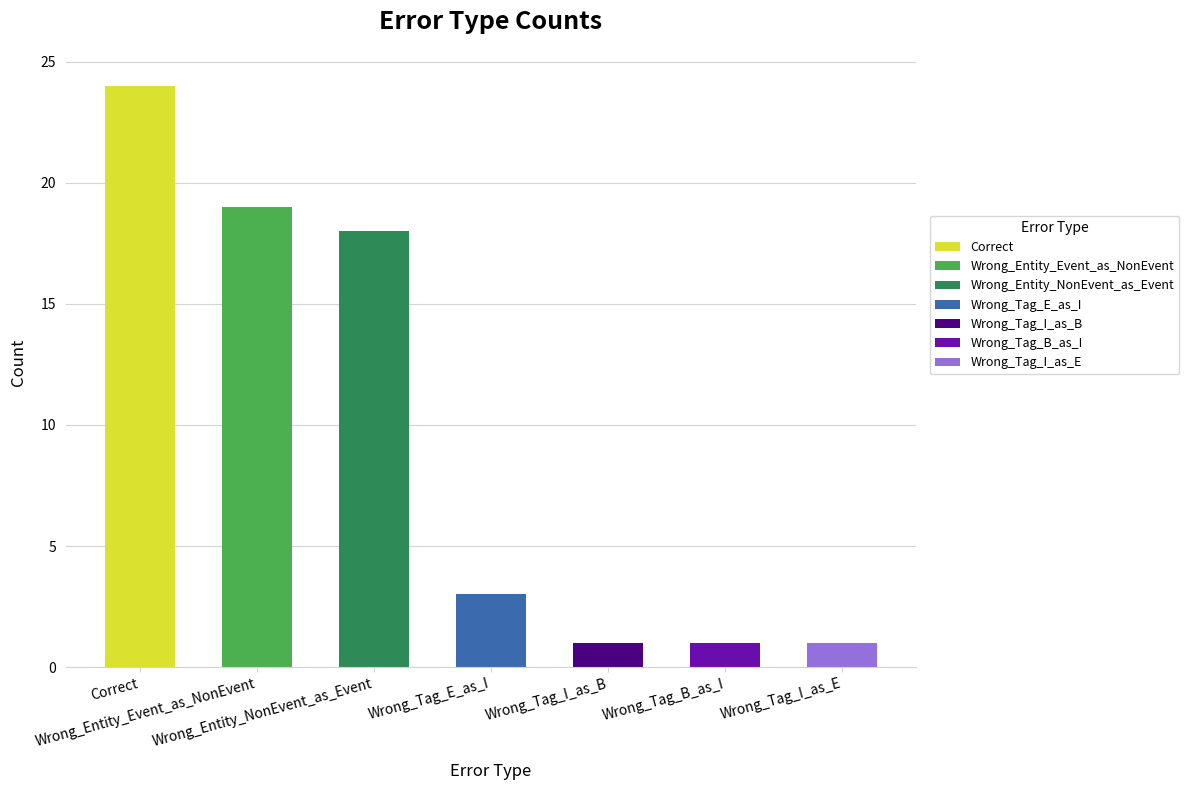

What is the average value?

10